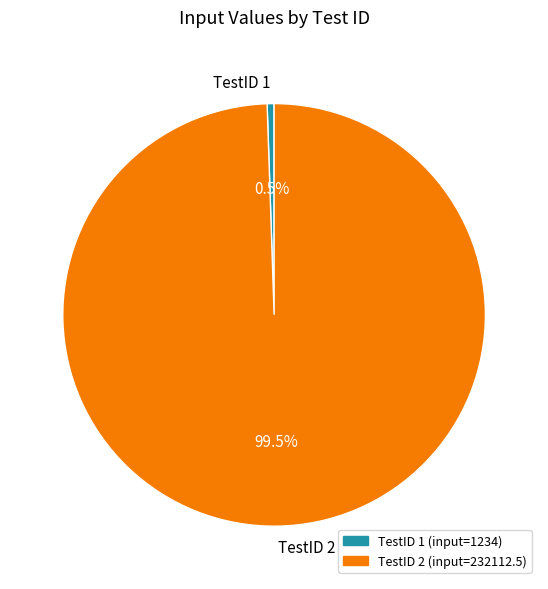

What percentage do TestID 1 and TestID 2 together represent?

100.0%